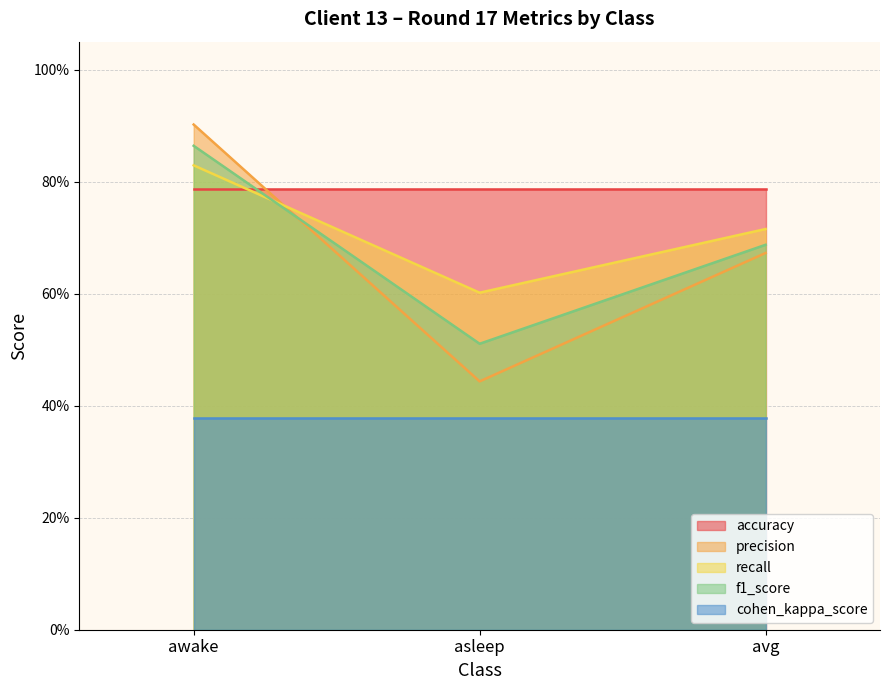

Does the chart have visible grid lines?

Yes